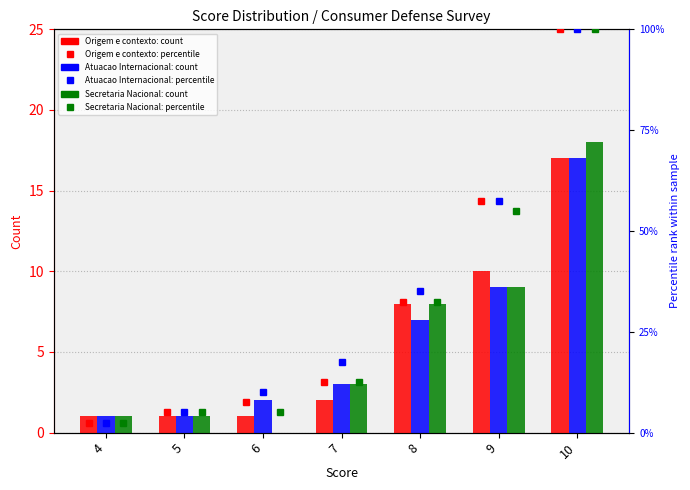

Is the value of Atuacao Internacional at 4 greater than the value of Origem e contexto at 4?

No